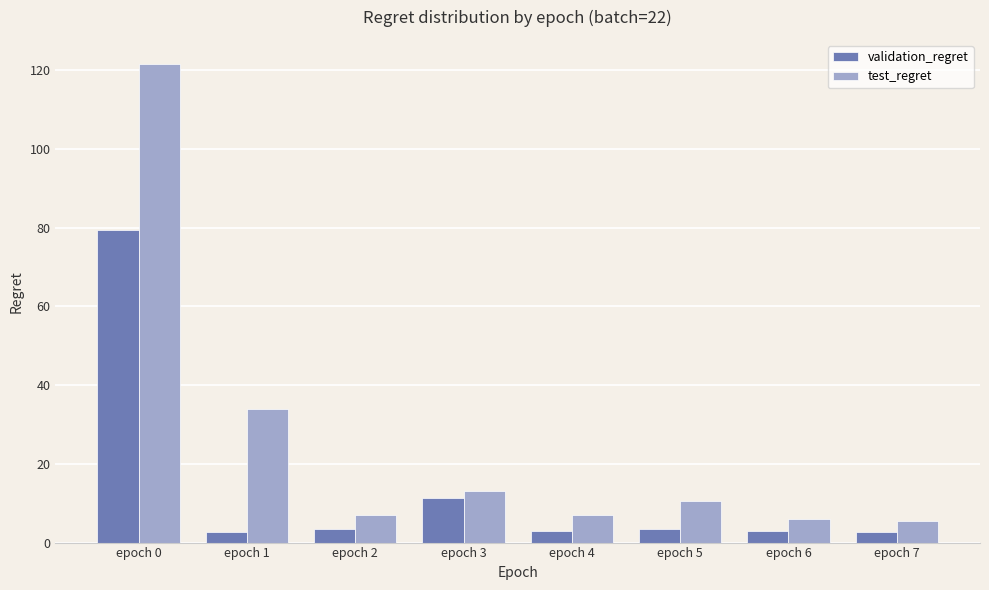

Which label corresponds to the largest value in the chart?

epoch 0